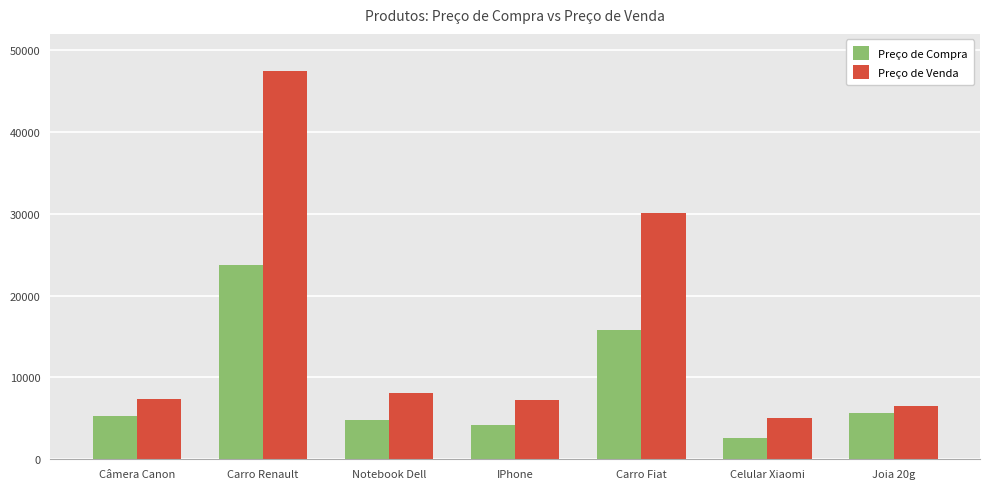

Reading left to right, list all the values displayed in this chart.

Preço de Compra: Câmera Canon=5300.2	Carro Renault=23760.9	Notebook Dell=4770.2	IPhone=4234.9	Carro Fiat=15840.6	Celular Xiaomi=2546.7	Joia 20g=5659.0
Preço de Venda: Câmera Canon=7420.3	Carro Renault=47521.8	Notebook Dell=8109.4	IPhone=7199.4	Carro Fiat=30097.1	Celular Xiaomi=5093.4	Joia 20g=6507.9